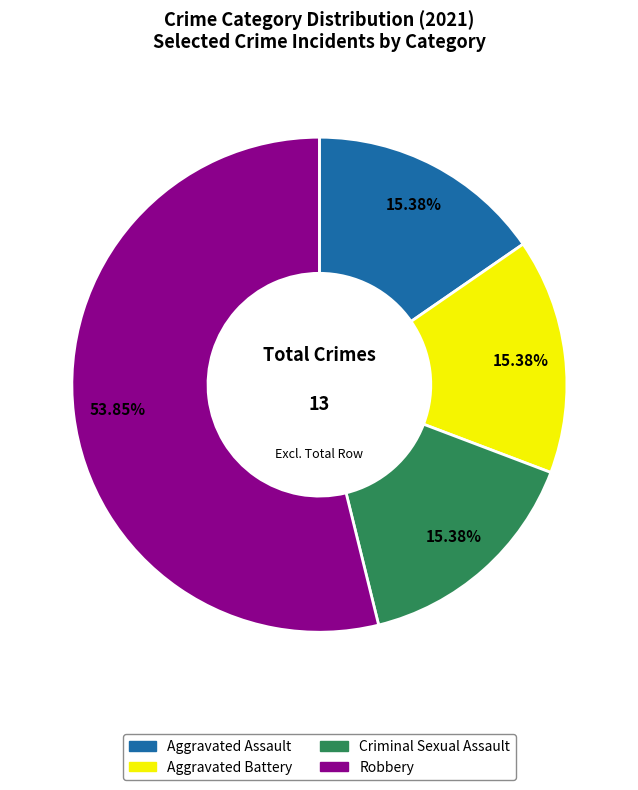

To the nearest percent, what portion does Aggravated Assault represent?

15%